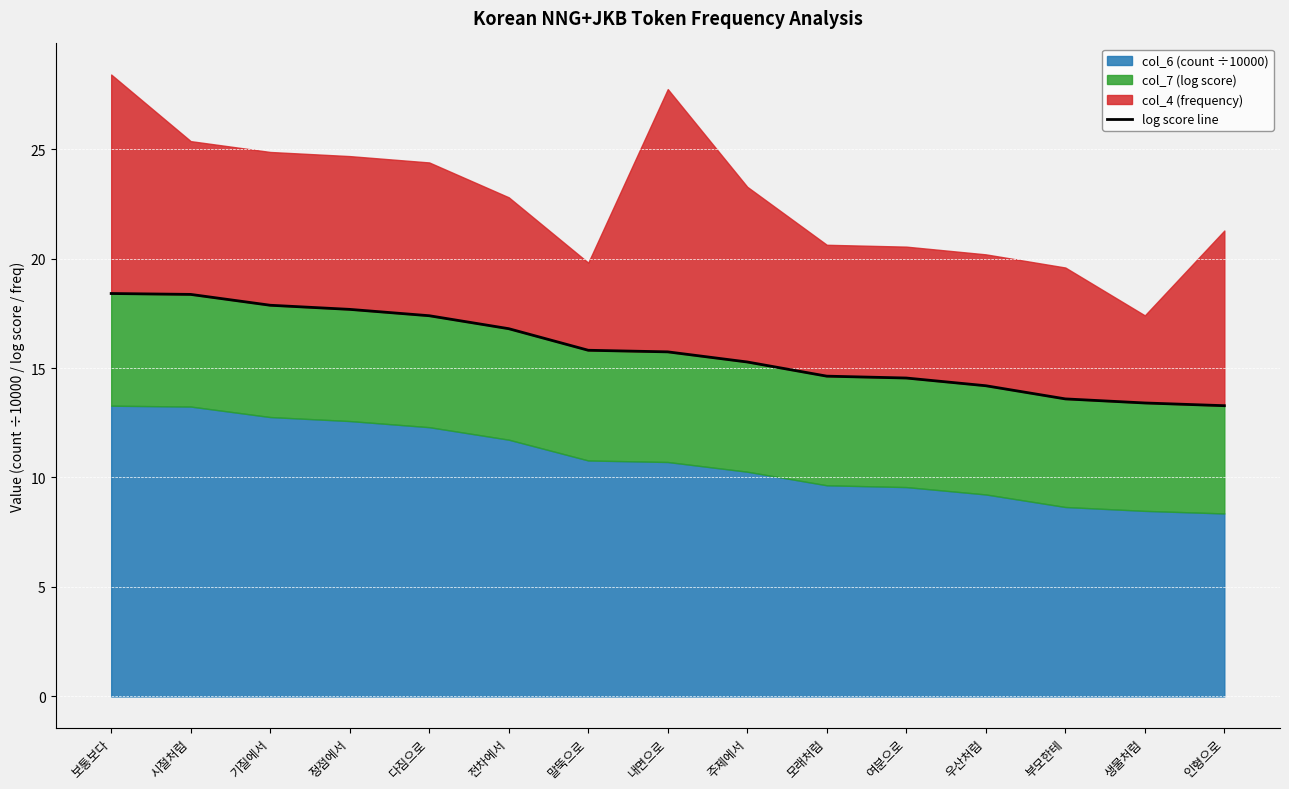

What is the difference between the maximum and minimum values?

5.1